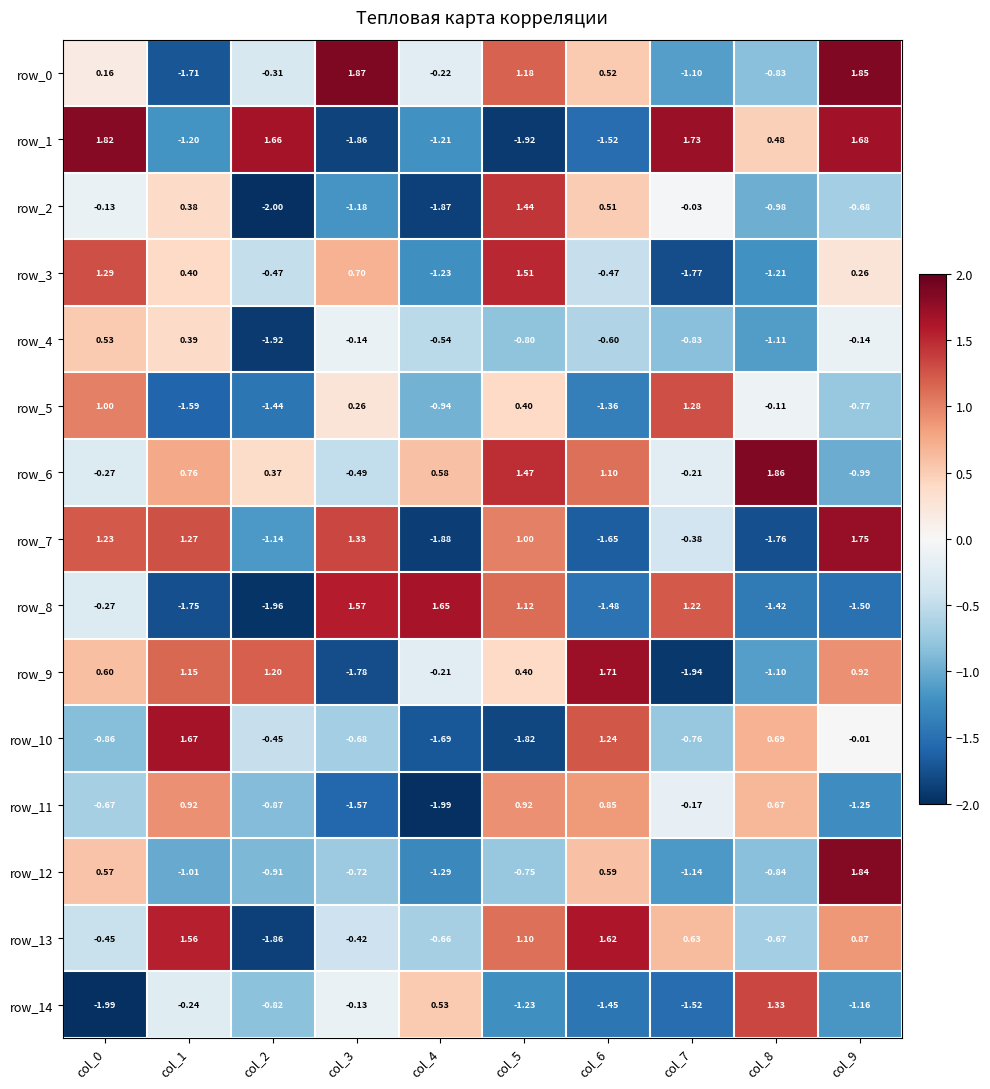

Which series has the widest spread of values?

row_1